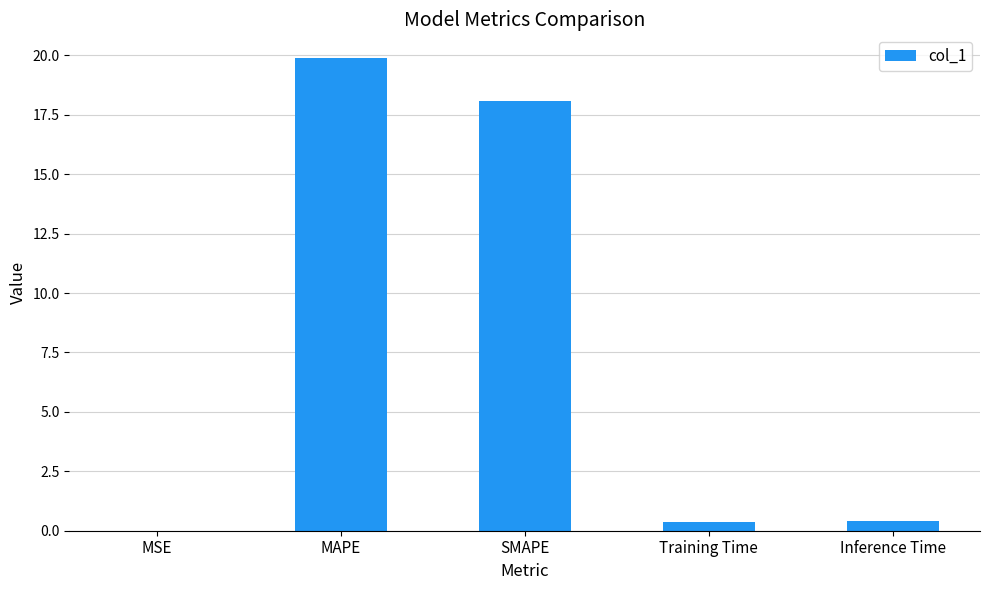

Which category has the highest value across all series?

MAPE